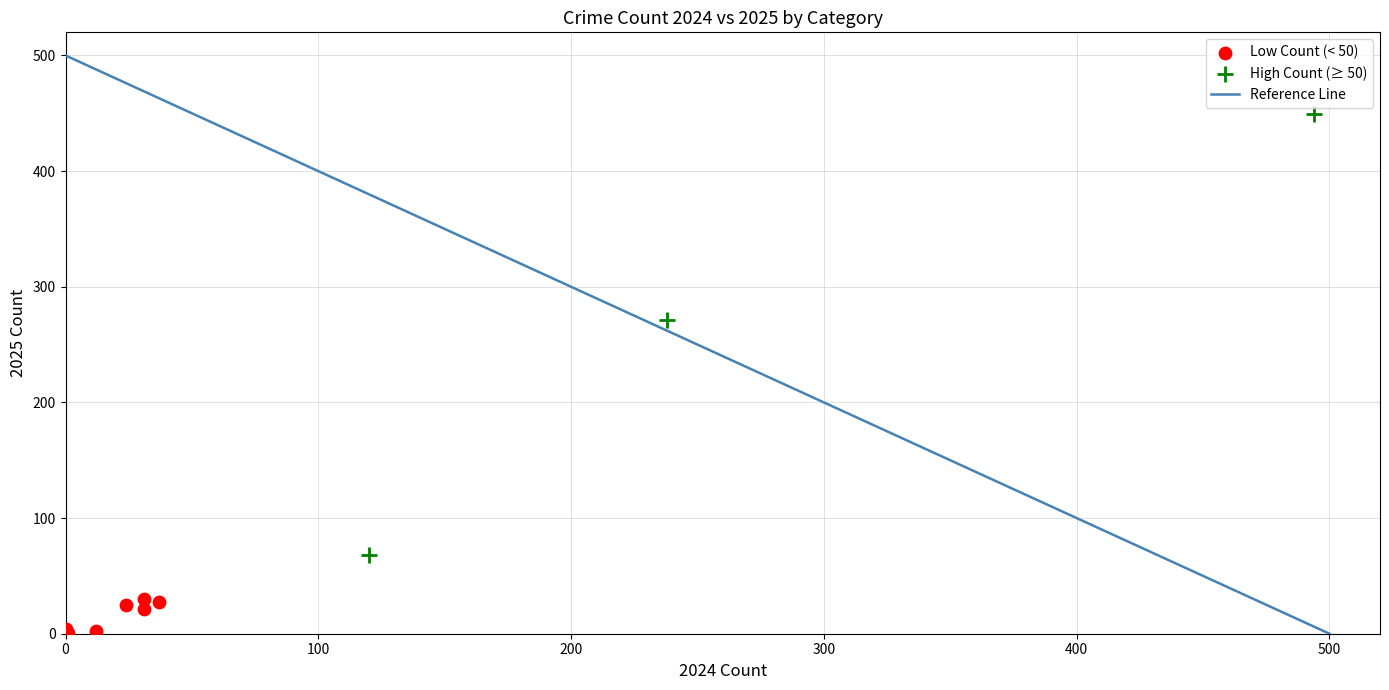

Which series reaches the maximum Y coordinate?

High Count (≥ 50)